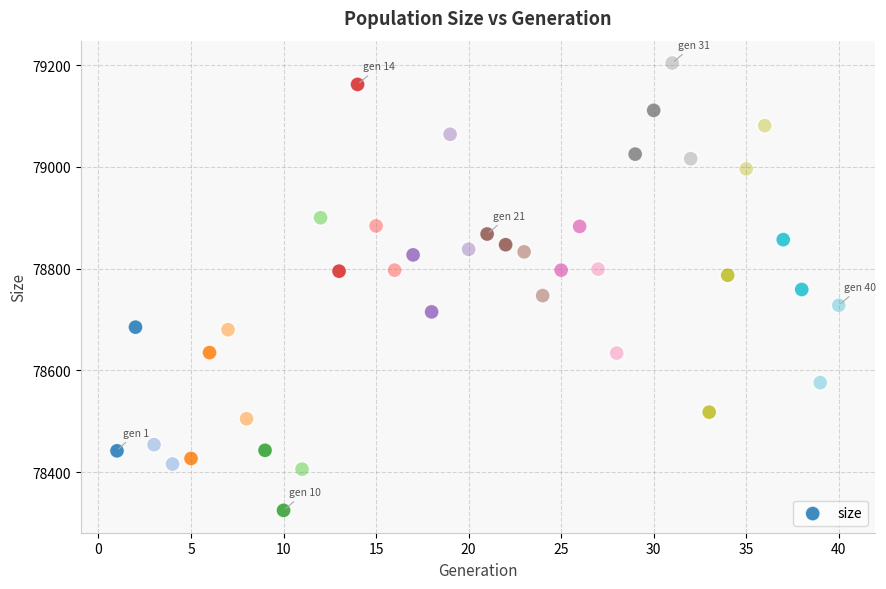

What is the range of X values (max minus min)?

39